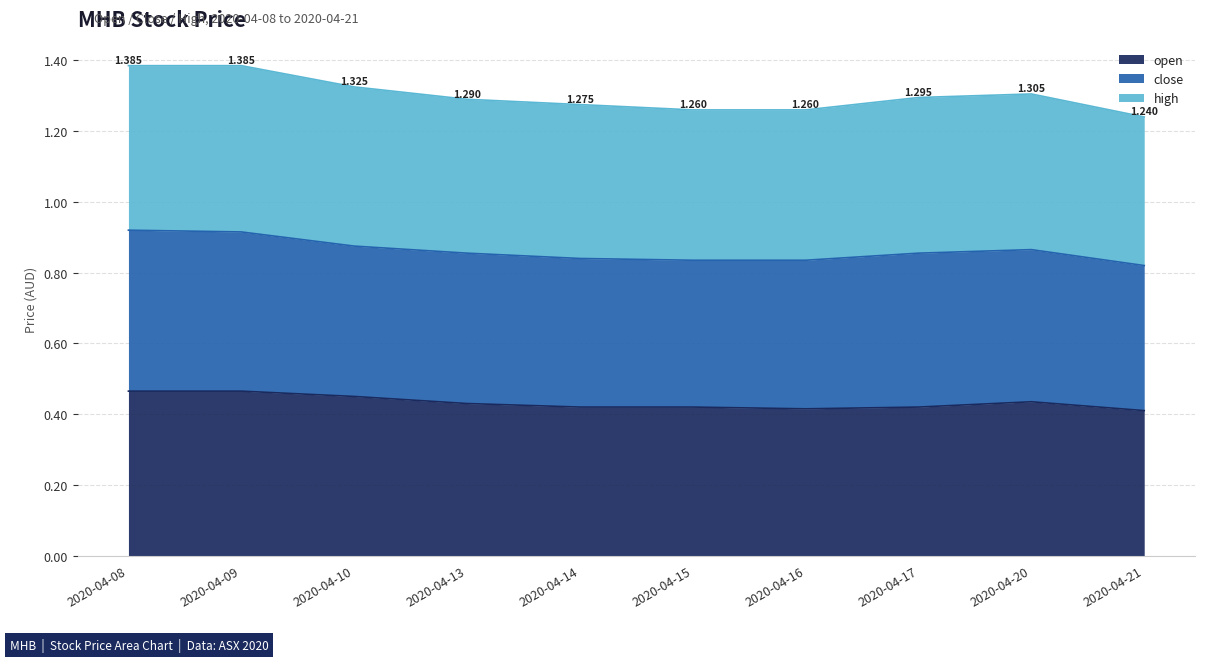

What are all the series names shown in the legend?

open, close, high